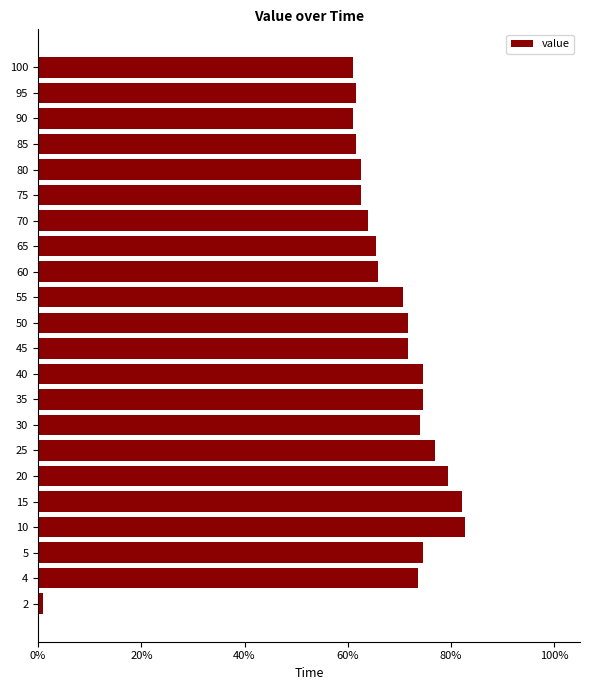

The value at 20 is 79.3. True or false?

True